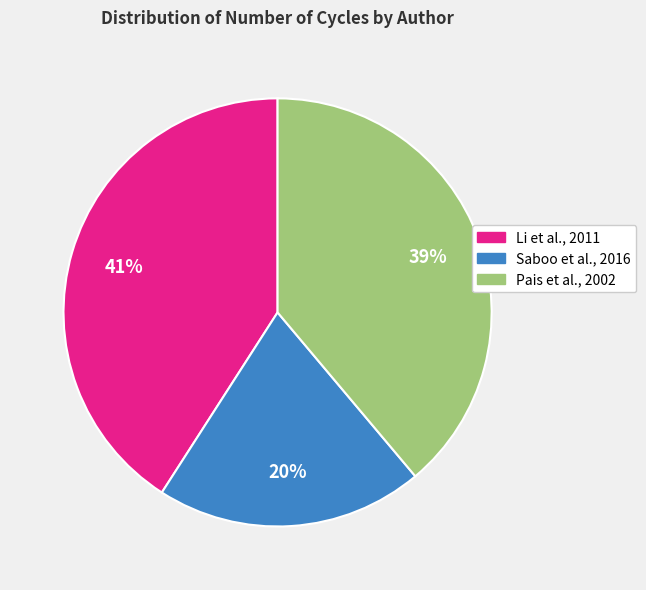

Is there a majority slice in this chart?

No